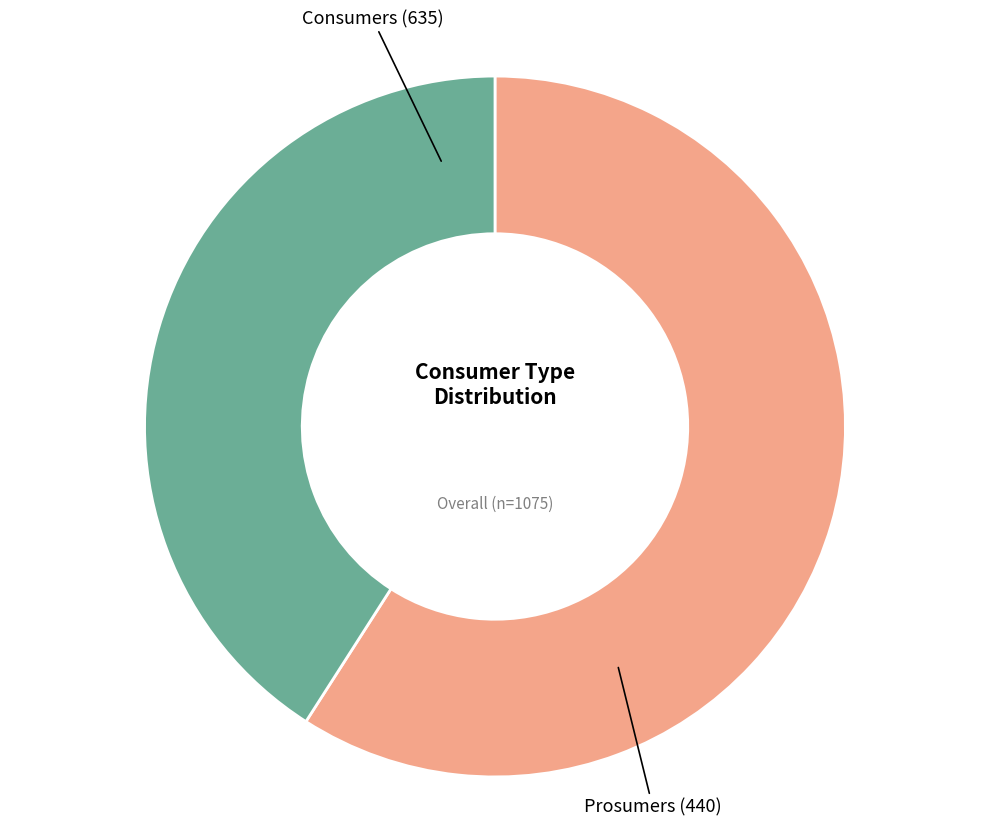

Do Prosumers and Consumers together represent more than half of the pie?

Yes